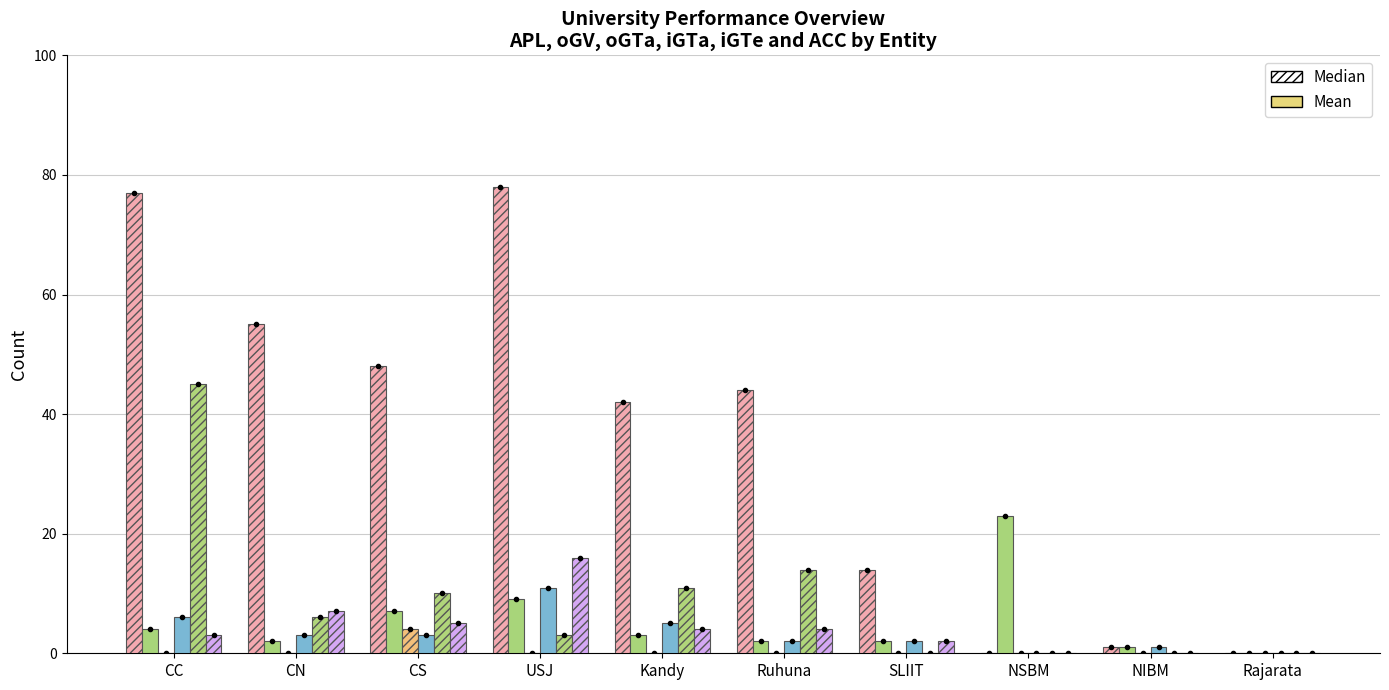

Reading left to right, transcribe all the data shown in this chart.

APL: 77	55	48	78	42	44	14	0	1	0
oGV: 4	2	7	9	3	2	2	23	1	0
iGTe: 0	0	4	0	0	0	0	0	0	0
oGTa: 6	3	3	11	5	2	2	0	1	0
iGTa: 45	6	10	3	11	14	0	0	0	0
ACC: 3	7	5	16	4	4	2	0	0	0